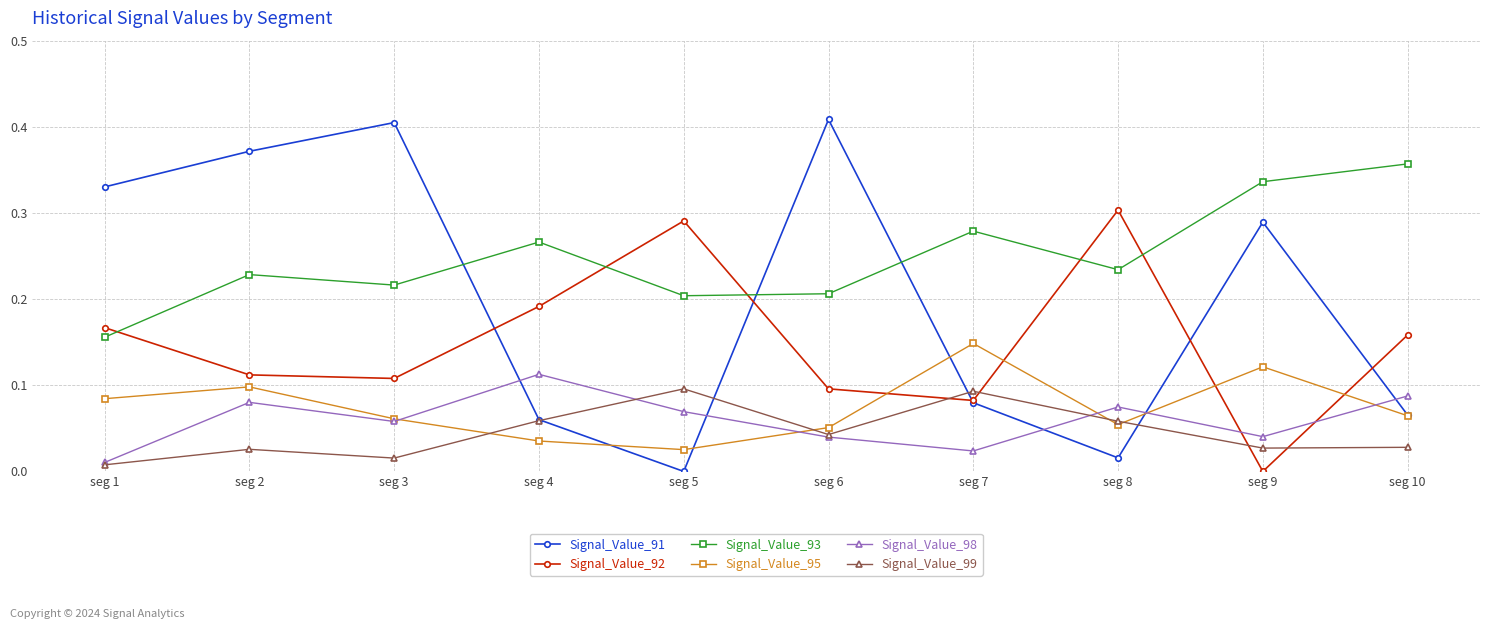

True or false: Signal_Value_99 has a value of 0.0 at seg 7.

False